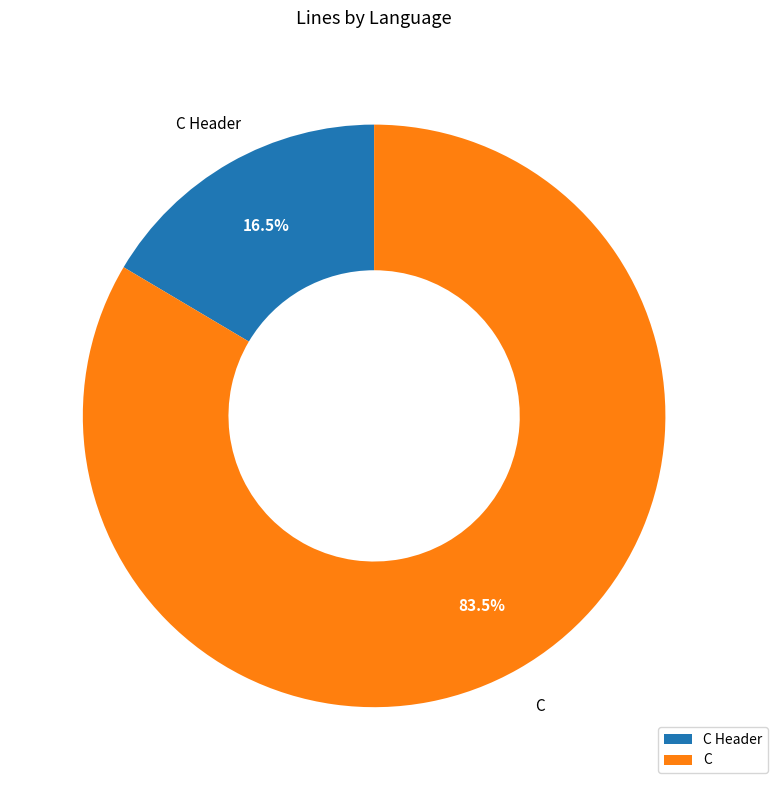

What is the total percentage of C and C Header?

100.0%